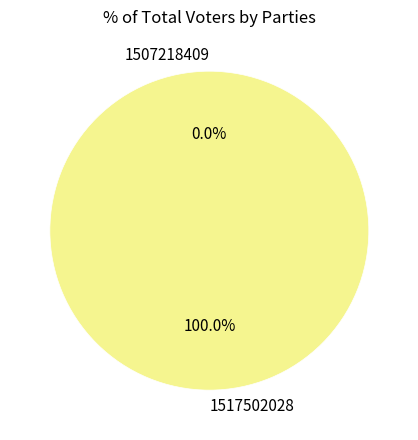

How many segments does this pie chart have?

2